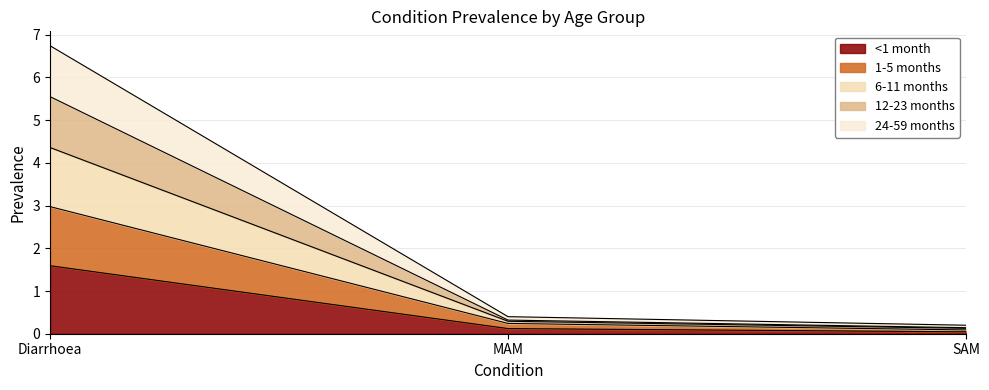

What is the total value across all series at Diarrhoea?

6.7